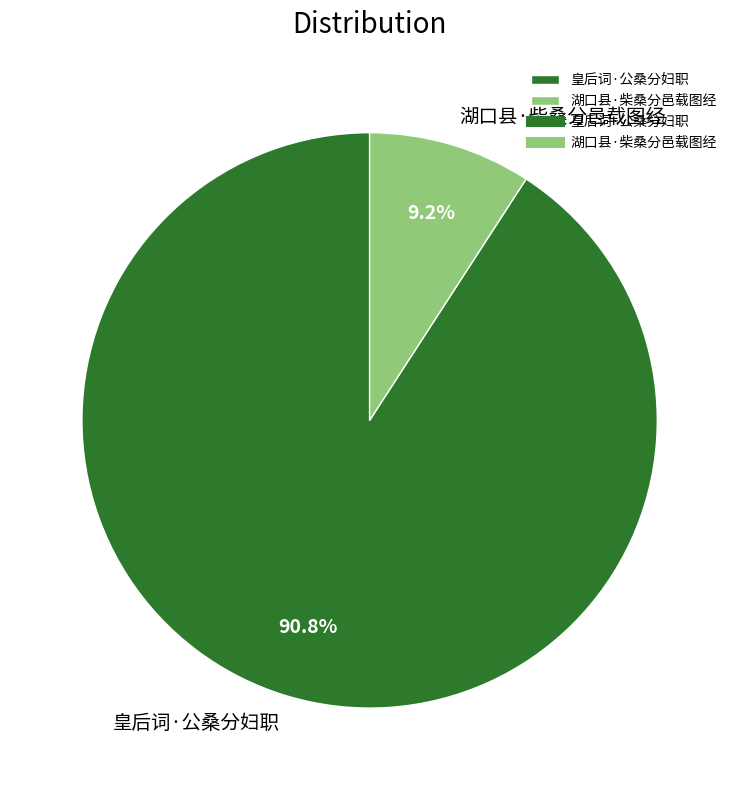

Between 湖口县·柴桑分邑载图经 and 皇后词·公桑分妇职, which is larger?

皇后词·公桑分妇职